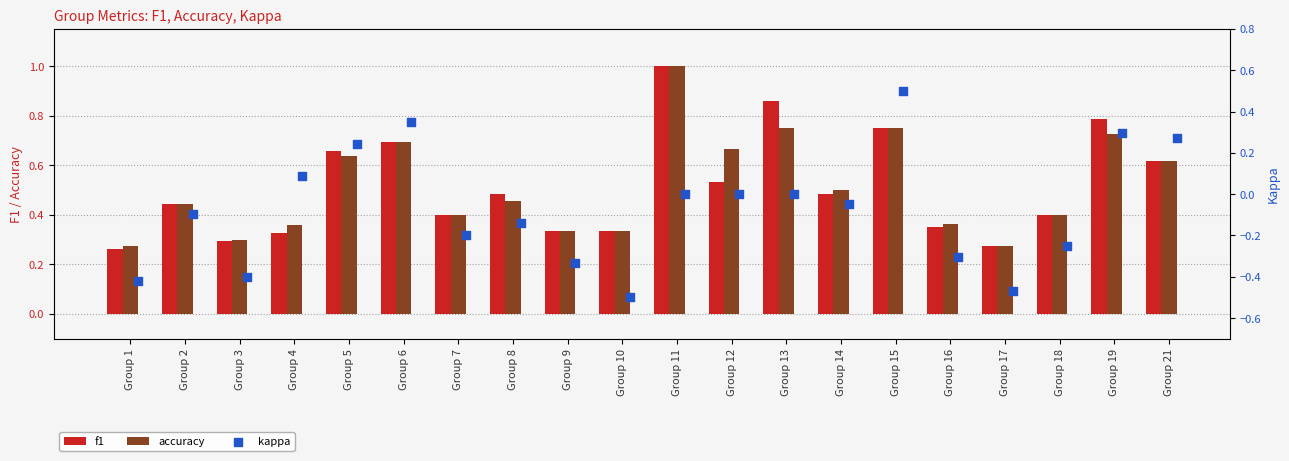

Which series has the largest total across all categories?

f1